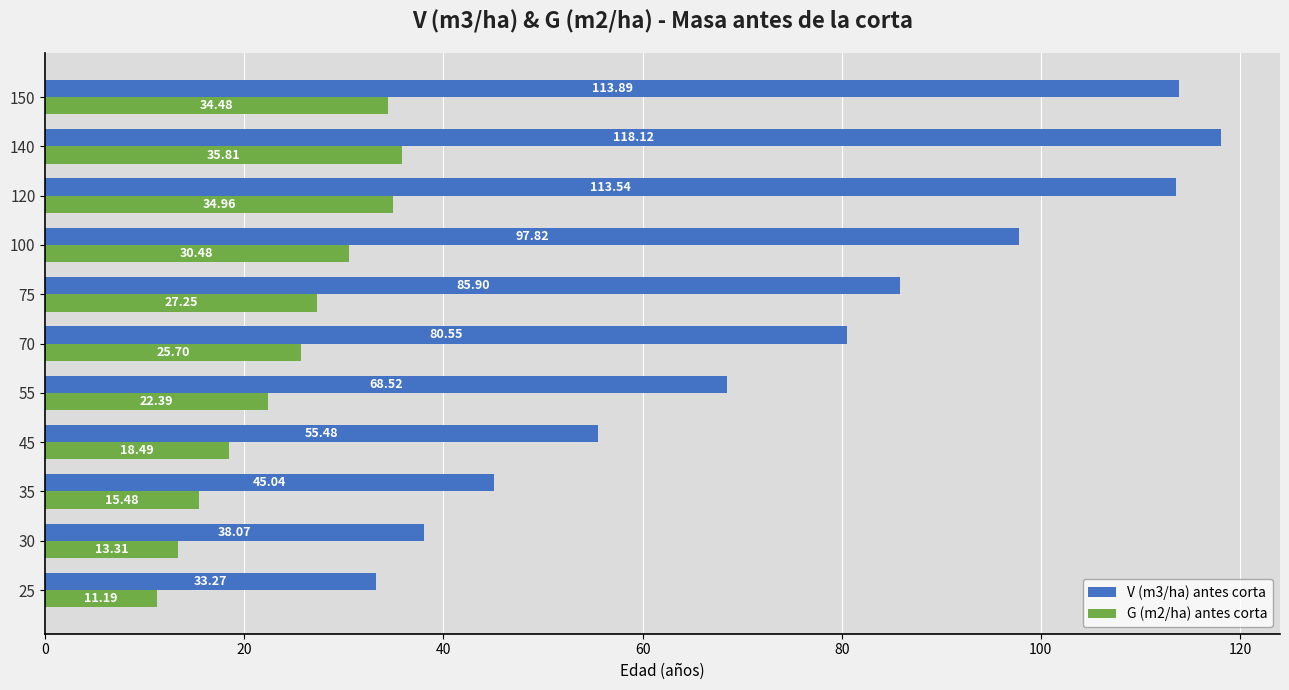

What is the maximum value for V (m3/ha) antes corta?

118.1